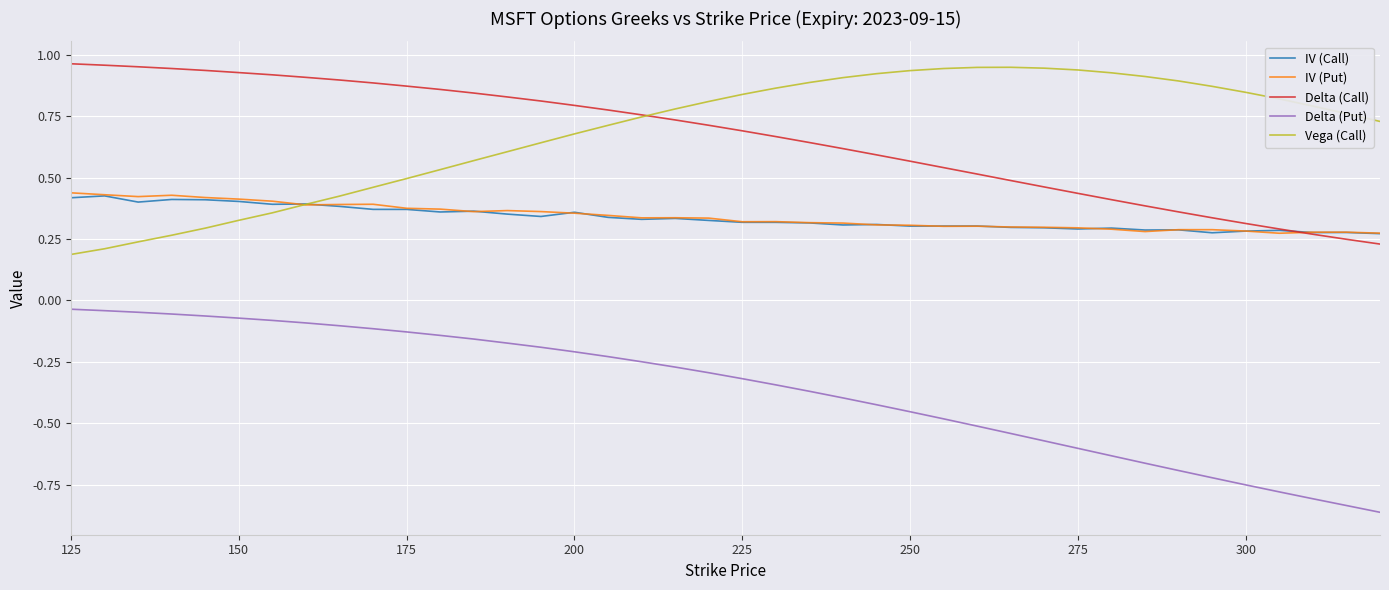

True or false: Delta (Call) and Delta (Put) cross at least once.

False